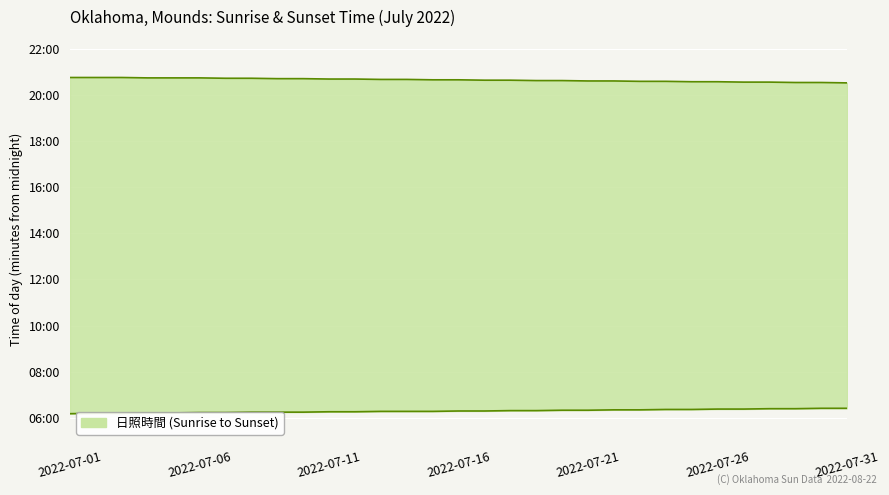

True or false: Sunrise (min from midnight) has more than 1 interior local peaks.

False